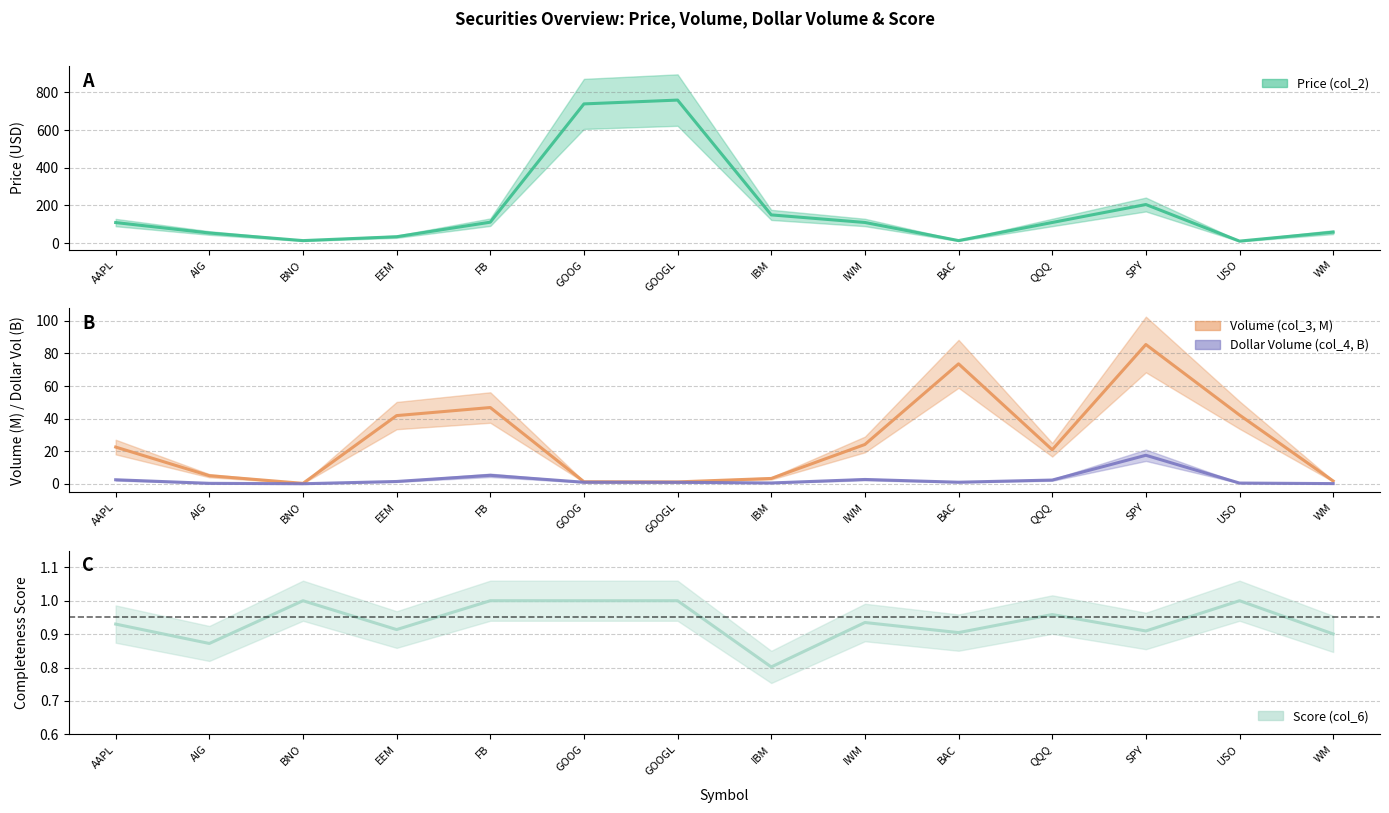

Which series has the largest total across all categories?

Price (col_2)